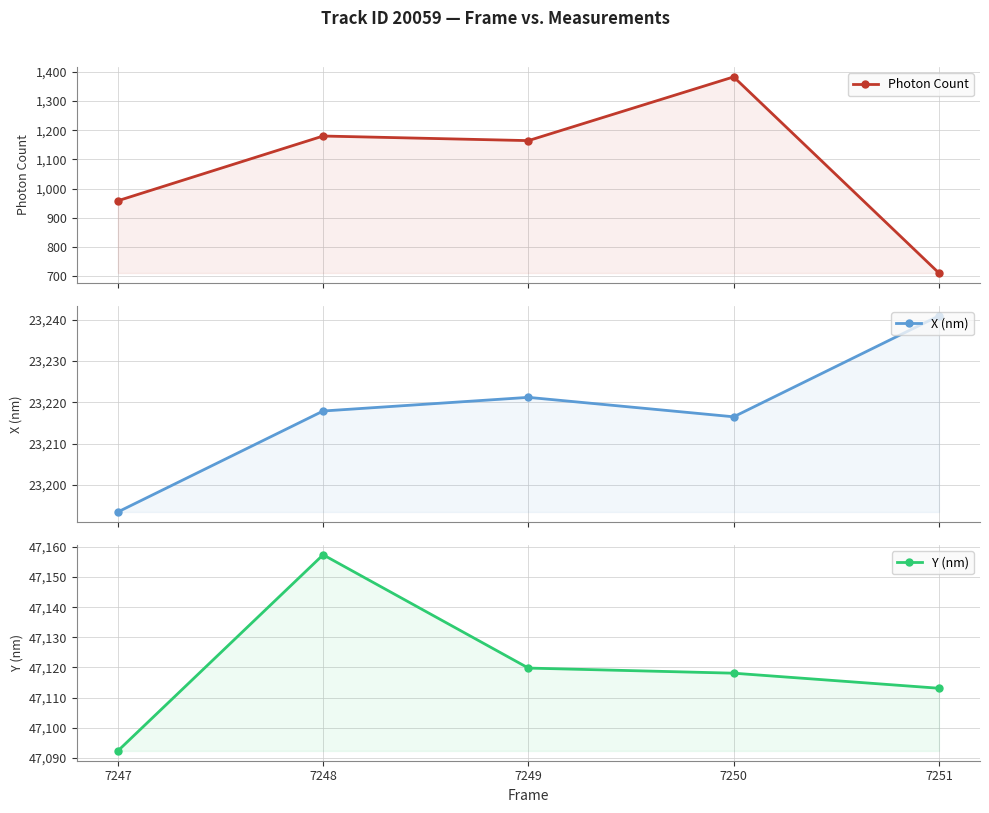

List the series in order of their peak value, highest first.

Y (nm), X (nm), Photon Count